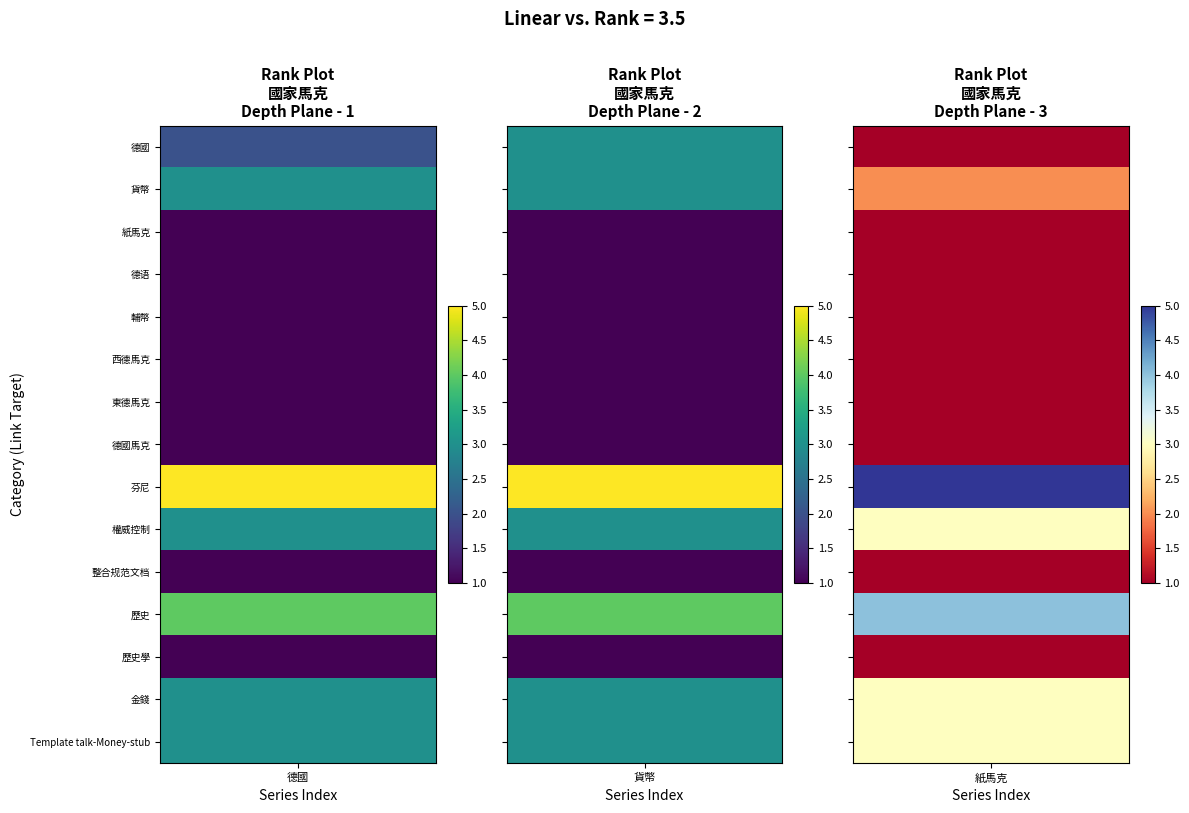

The 紙馬克 series shows 1 at 歷史學. True or false?

True